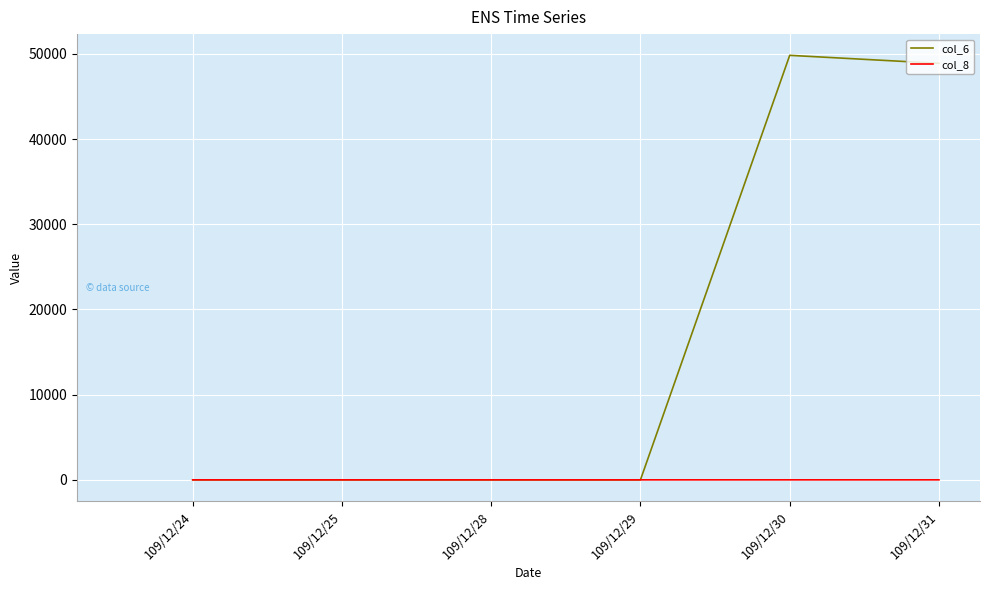

Which series has the largest total across all categories?

col_6